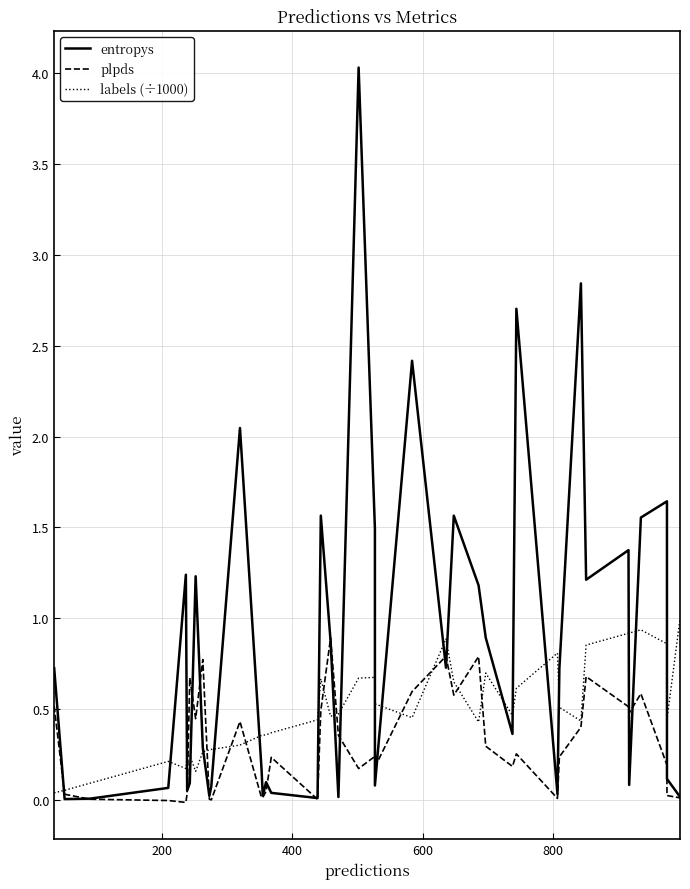

Does the chart display data point markers on the line(s)?

No